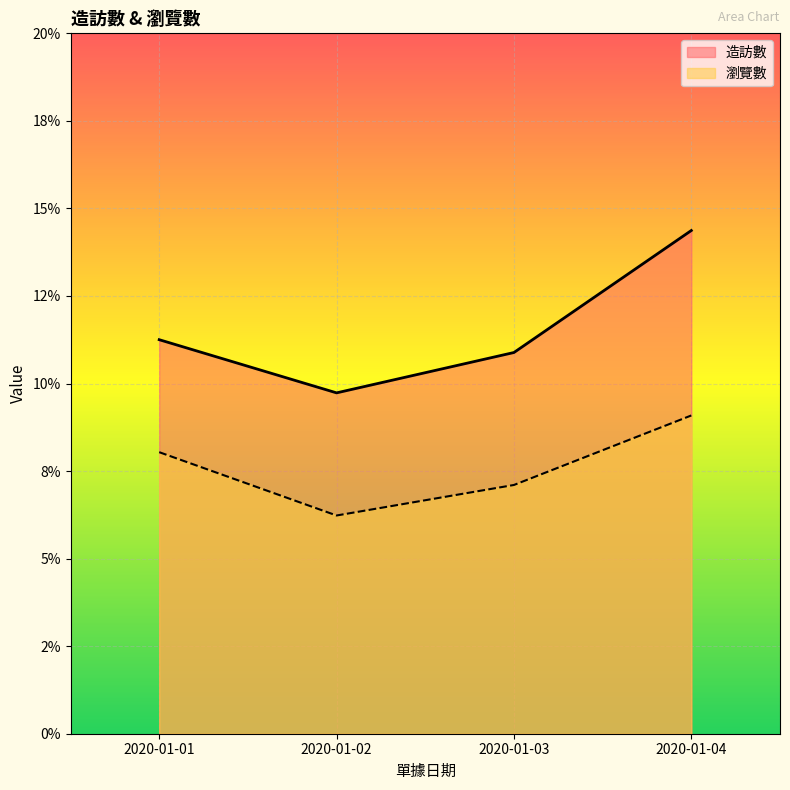

Reading left to right, list all the values displayed in this chart.

造訪數: 2020-01-01=0.1	2020-01-02=0.1	2020-01-03=0.1	2020-01-04=0.1
瀏覽數: 2020-01-01=0.1	2020-01-02=0.1	2020-01-03=0.1	2020-01-04=0.1